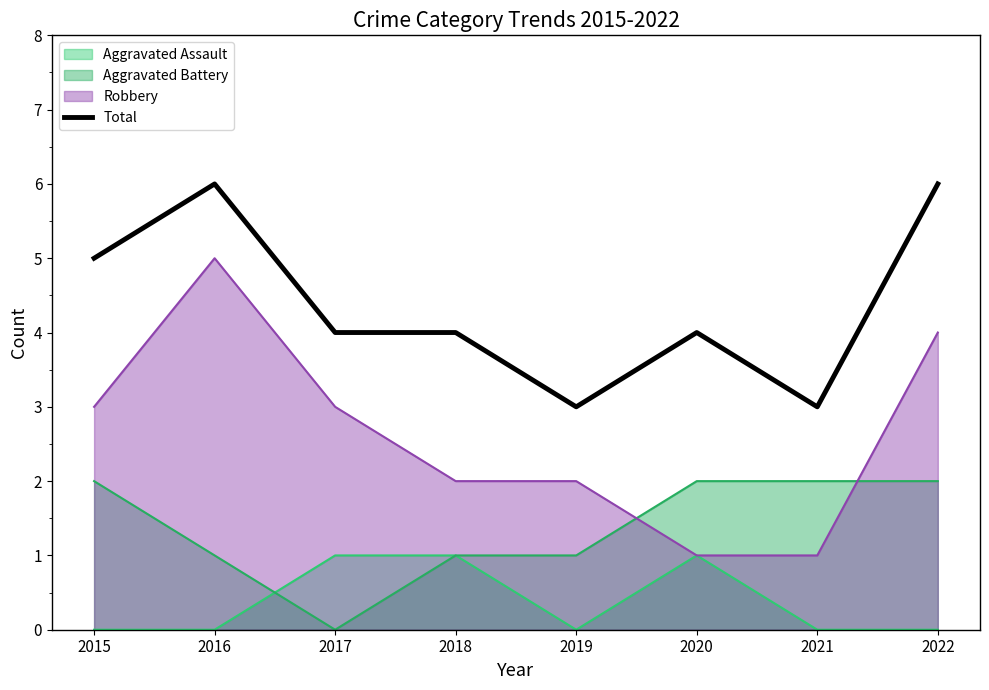

Does the chart display data point markers on the line(s)?

No